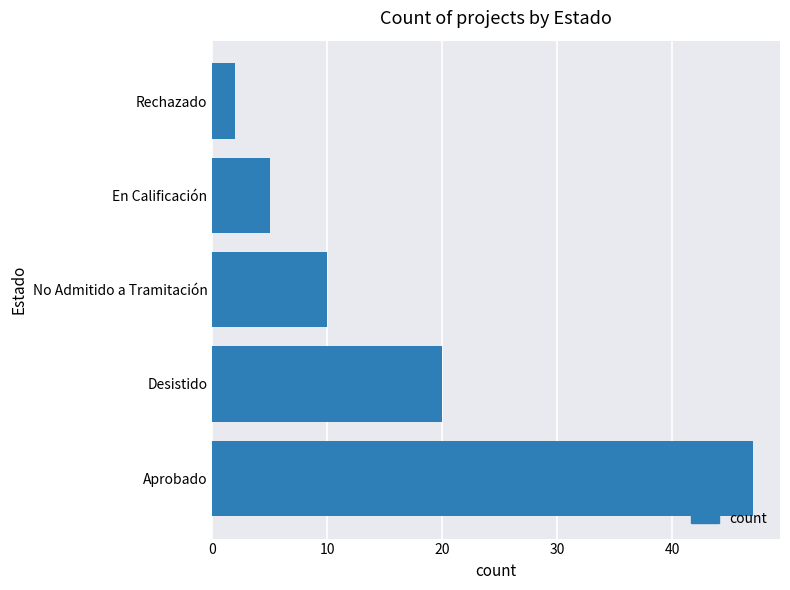

What is the change in value from Aprobado to Rechazado?

-45